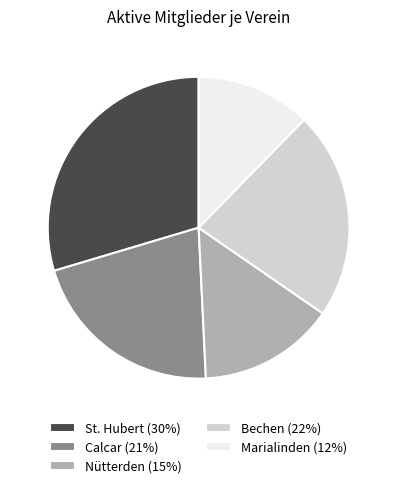

Does Calcar (21%) represent more than half of the total?

No